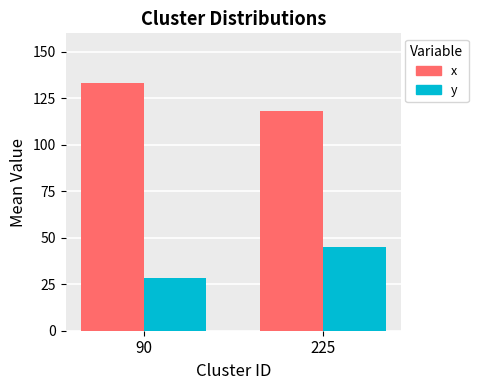

What is the sum of the x values at 225 and 90?

251.6